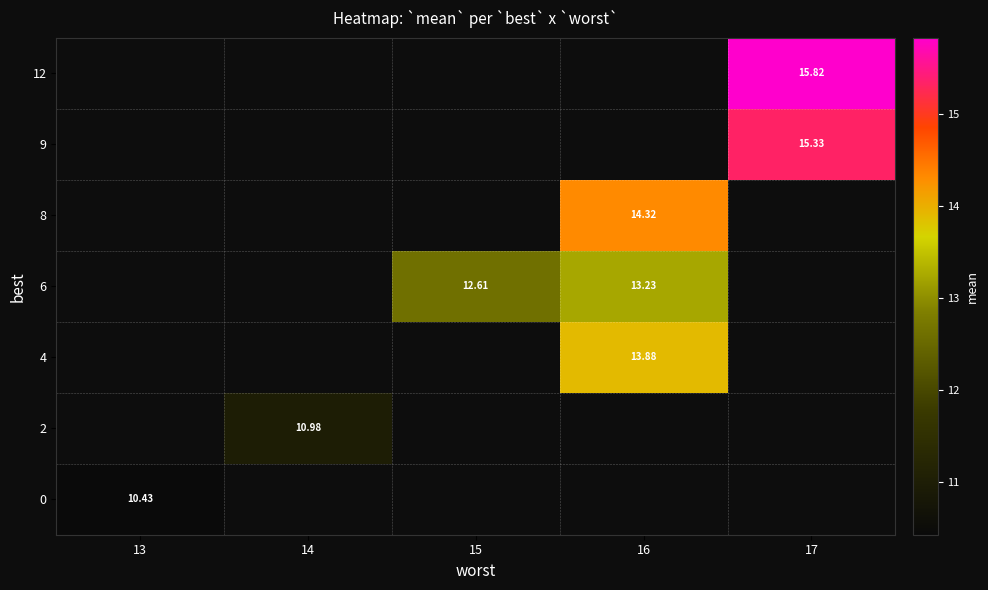

True or false: 2 has a value of 4.3 at 14.

False